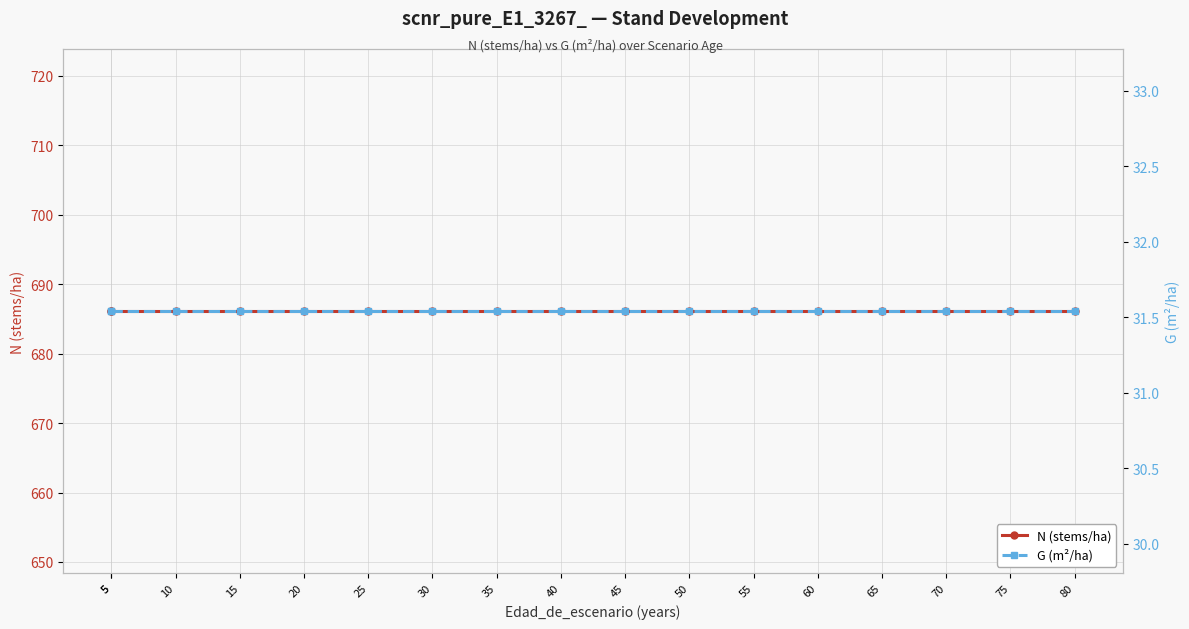

What is the approximate value of N (stems/ha) at 25?

686.1